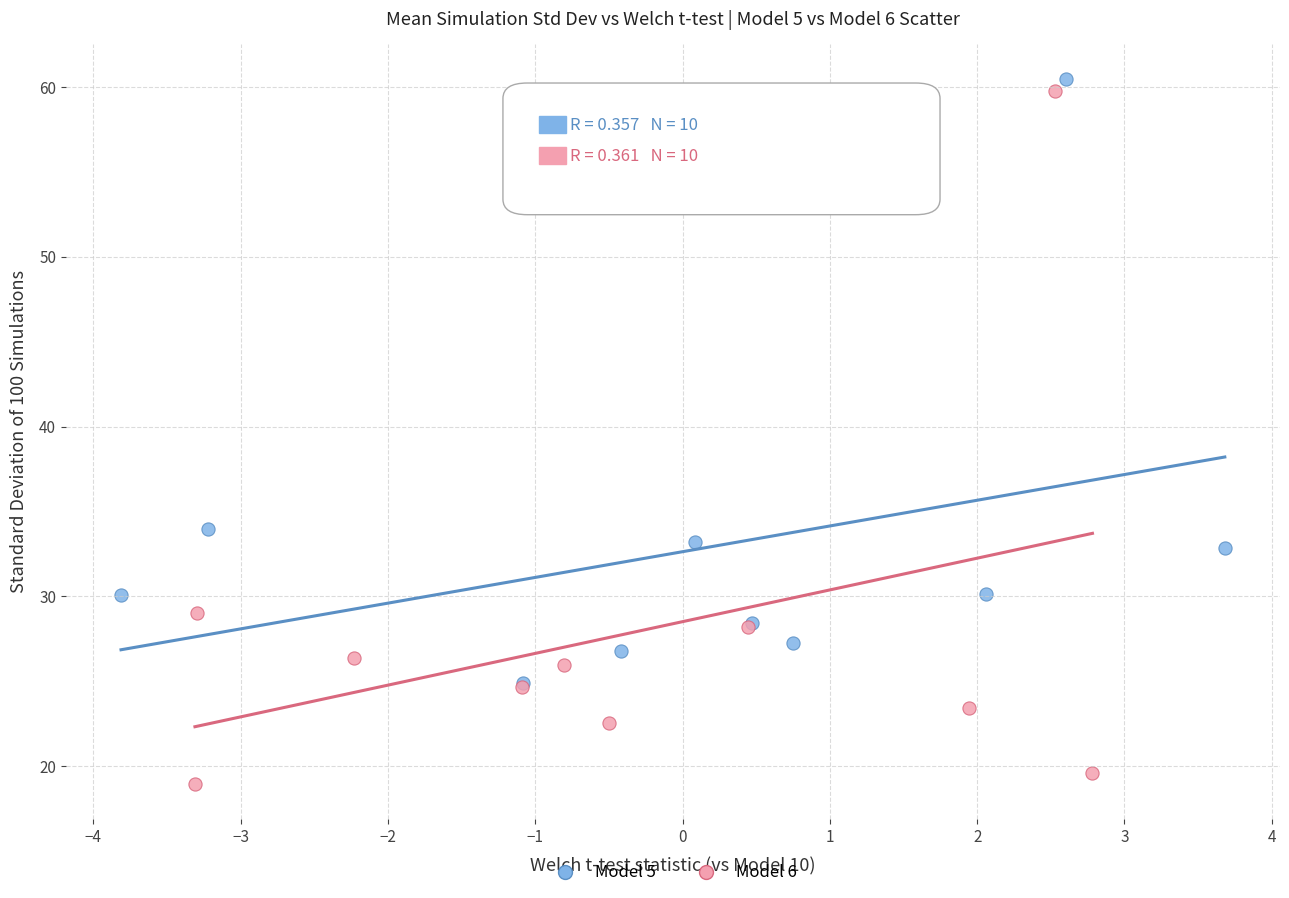

Which series contains the lowest Y value?

Model 6